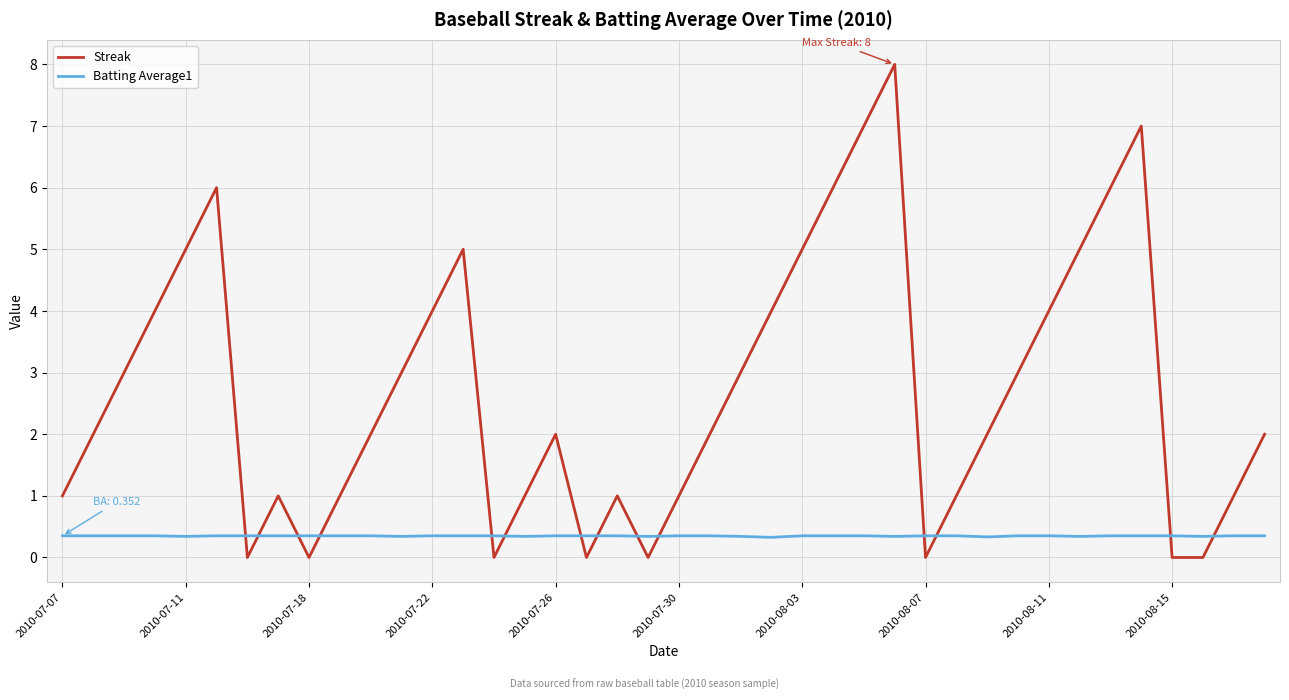

Which series ends up on top after the final intersection of Batting Average1 and Streak?

Streak